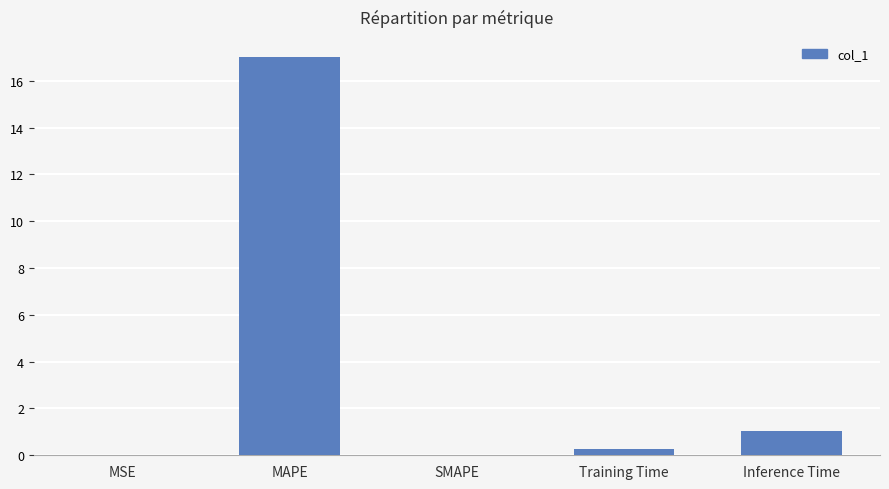

What is the sum of the values at Inference Time and SMAPE?

1.0